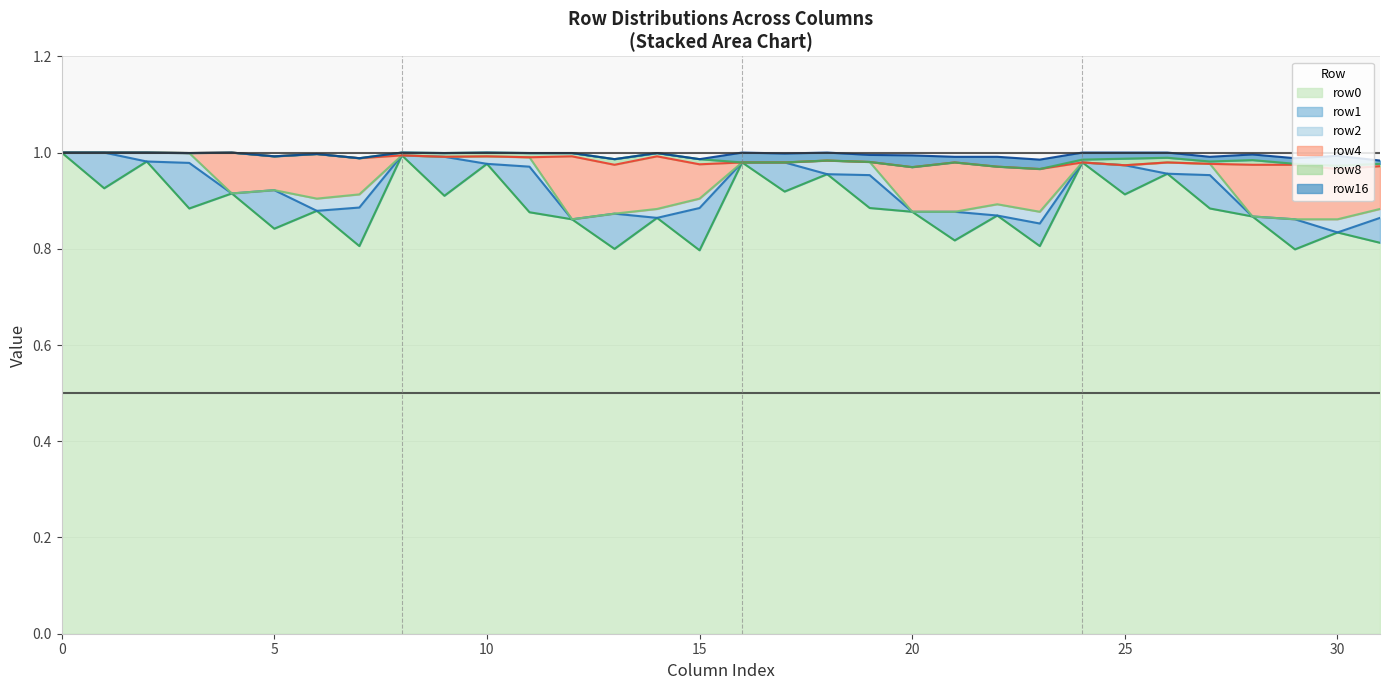

At how many categories does at least one series exceed 0?

32